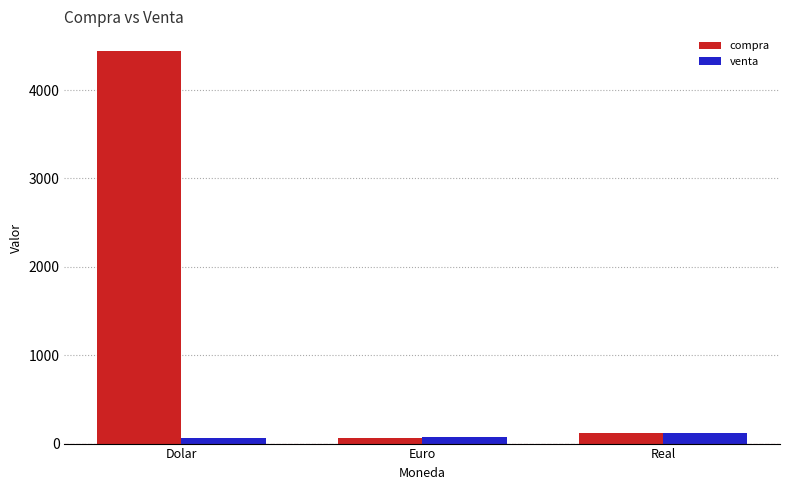

What is the maximum value for venta?

124.0